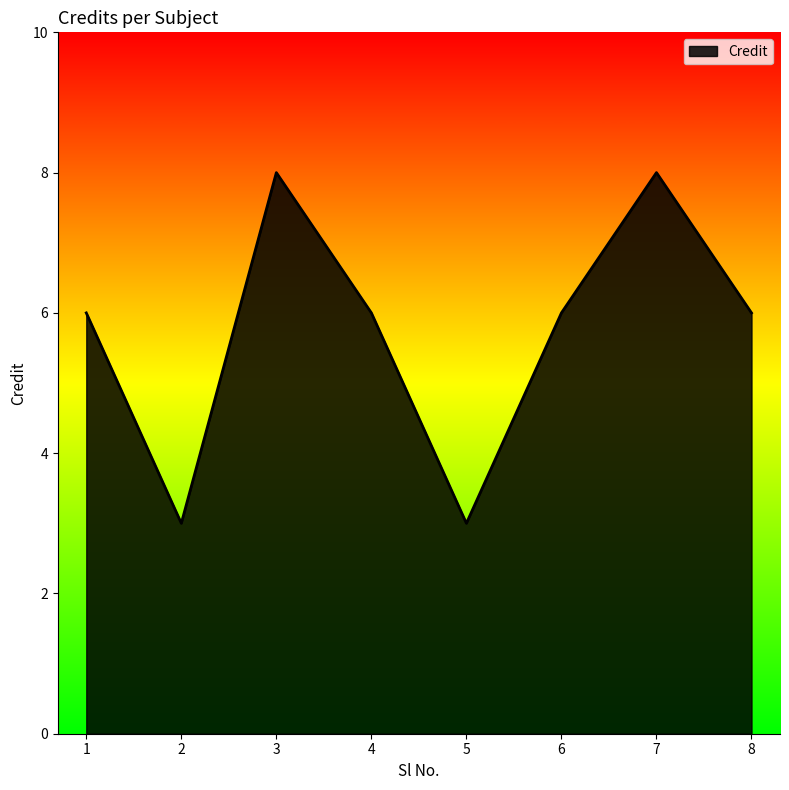

Where is the first local maximum?

3